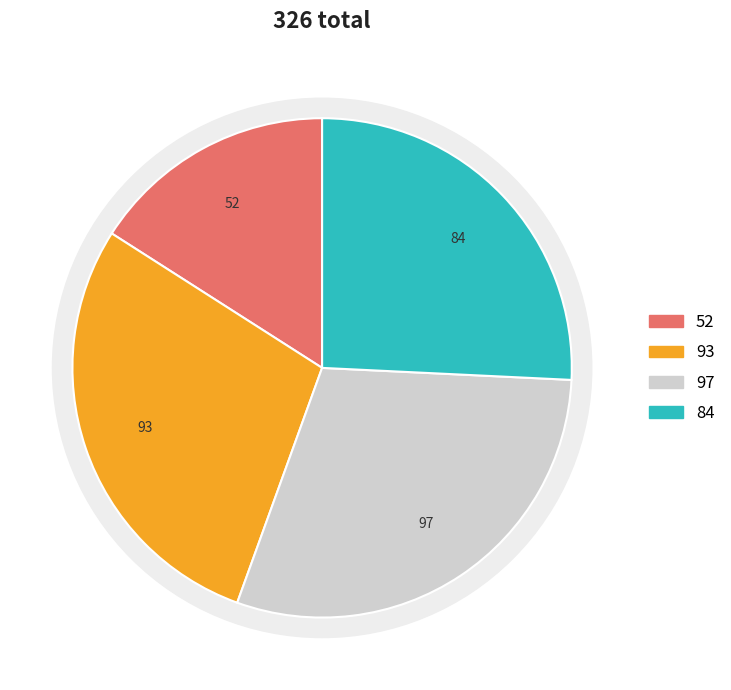

Does 16 account for over 50% of the chart?

No